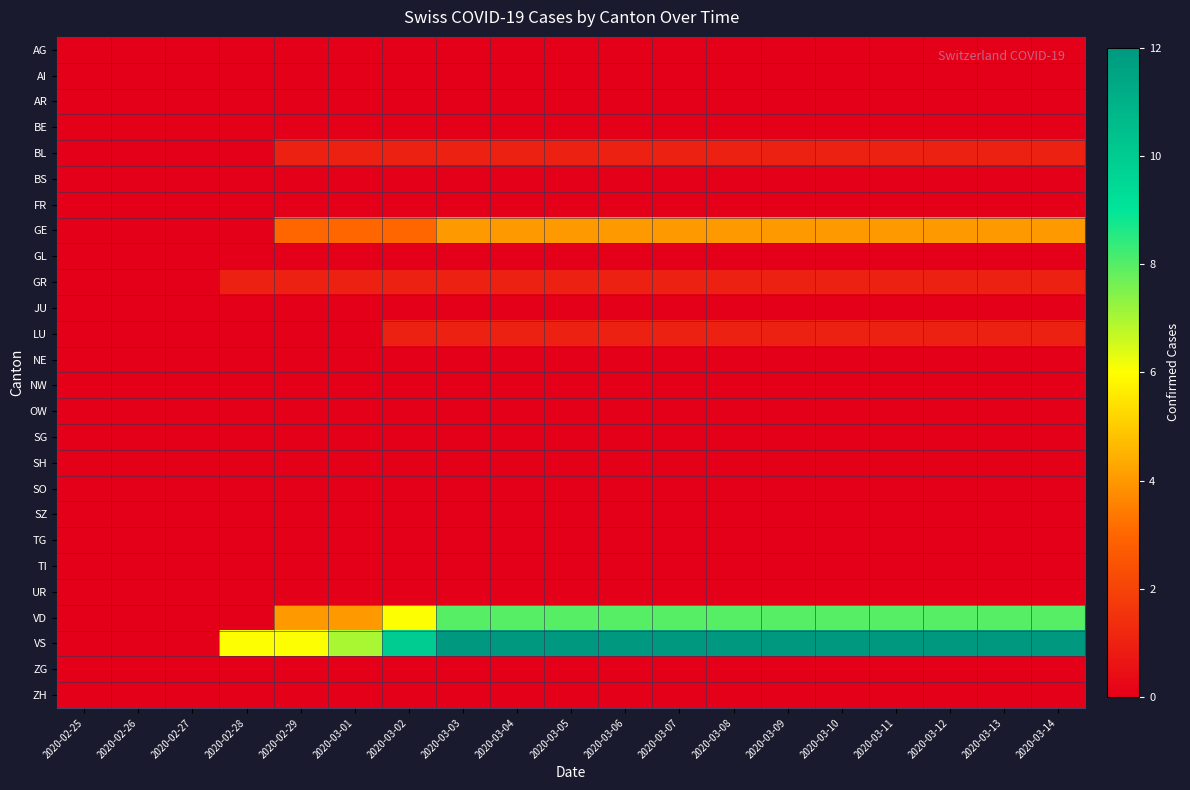

What is the maximum value shown in the chart?

12